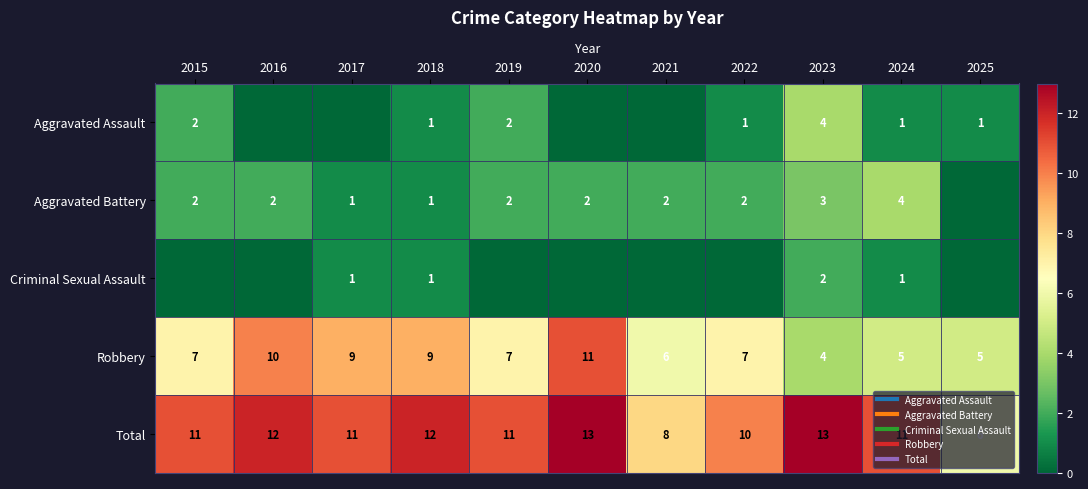

What is the difference between the maximum and minimum values in the Aggravated Battery series?

4